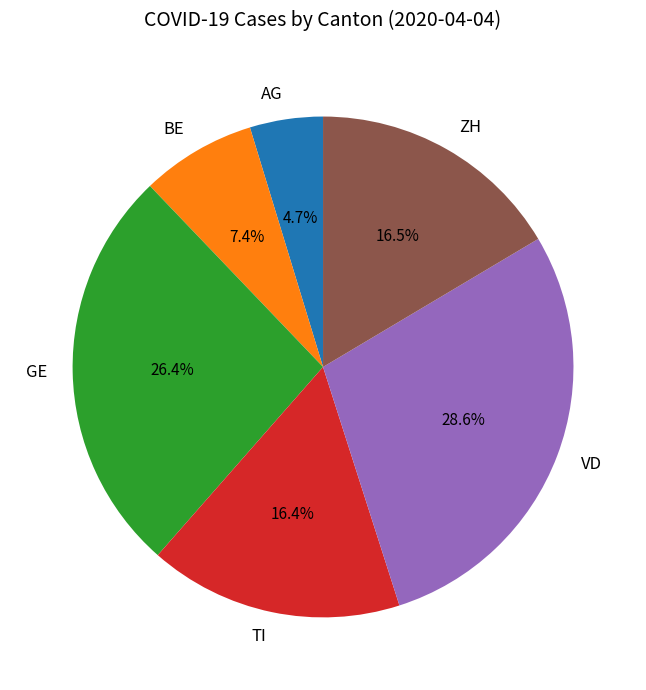

Is TI the majority of the pie?

No